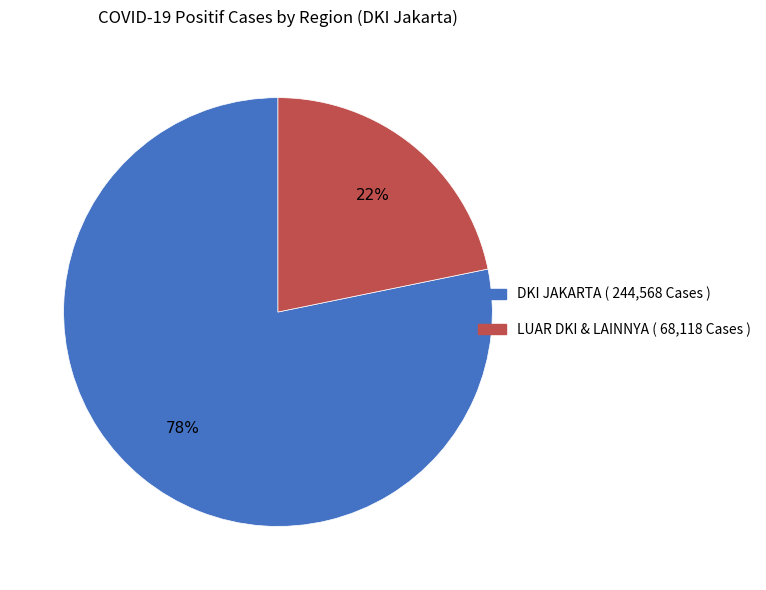

Does any single category account for the majority?

Yes